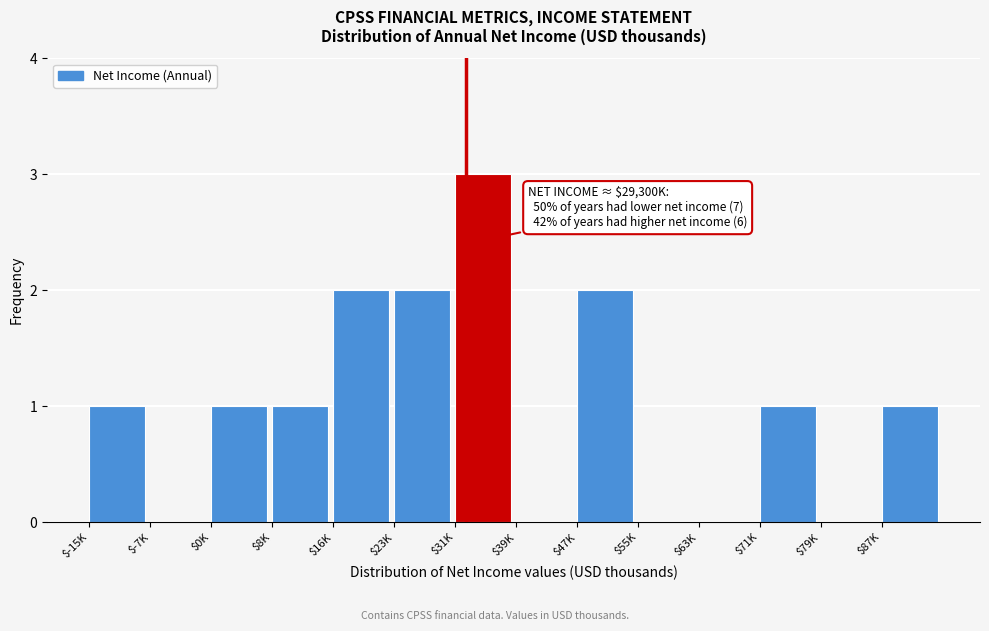

What is the sum of all values?

14